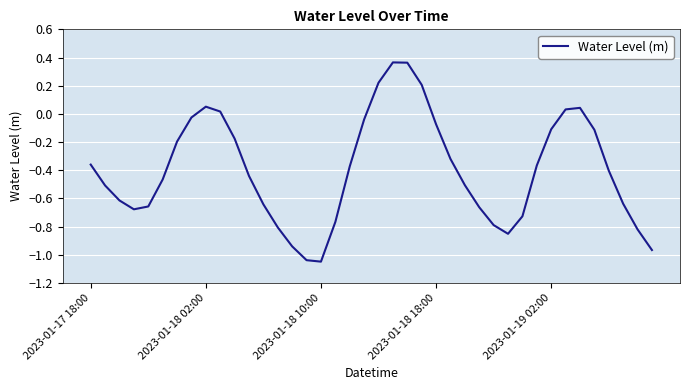

What is the difference between the maximum and minimum values?

1.4